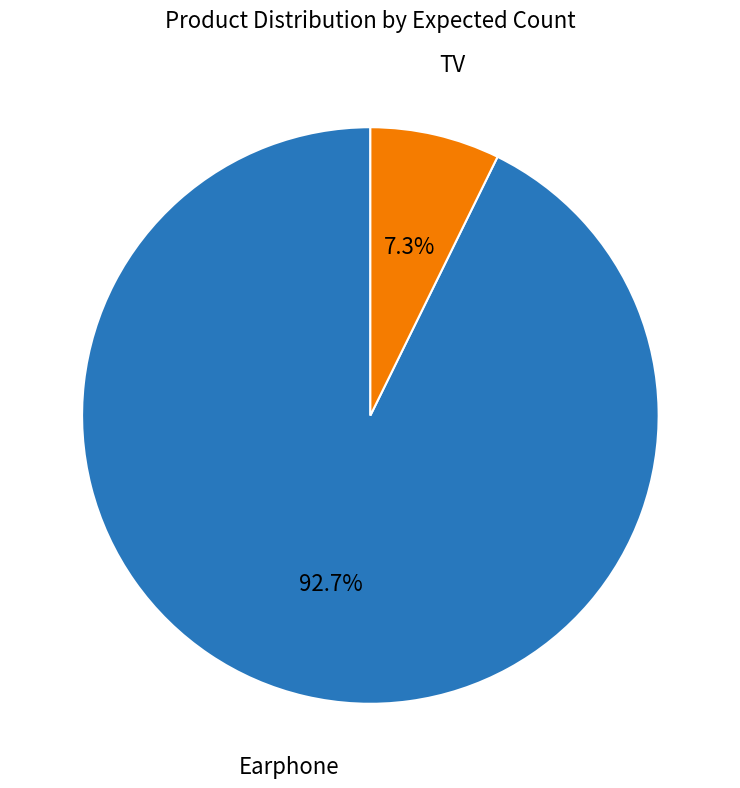

How many slices are in this pie chart?

2